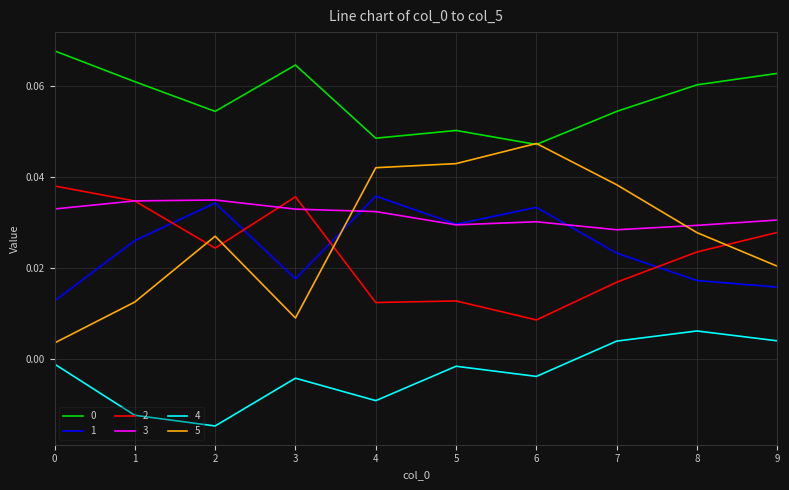

Is the value of 2 at 0 greater than the value of 3 at 8?

Yes